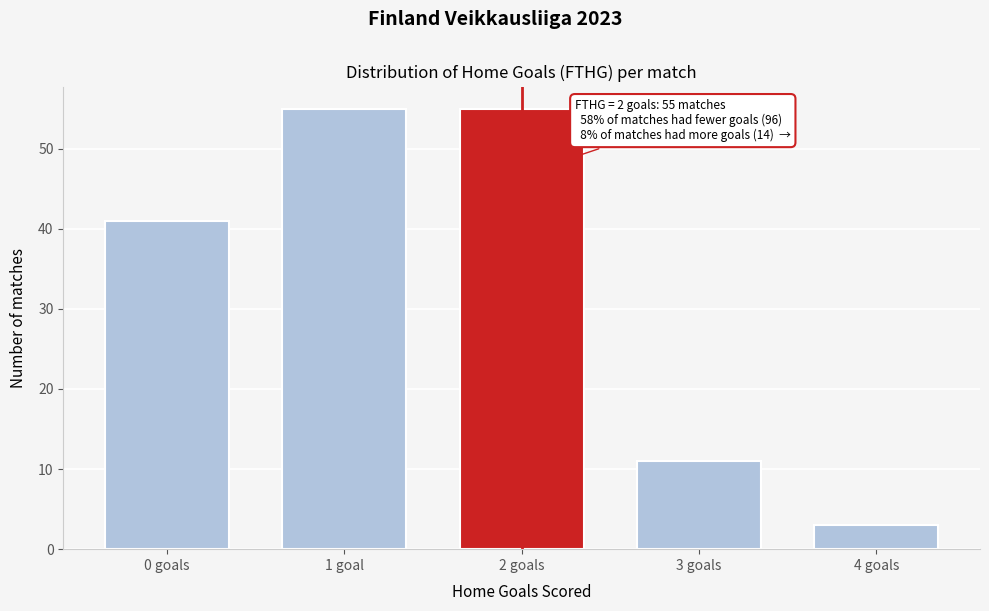

Reading left to right, transcribe all the data shown in this chart.

0 goals=41	1 goal=55	2 goals=55	3 goals=11	4 goals=3